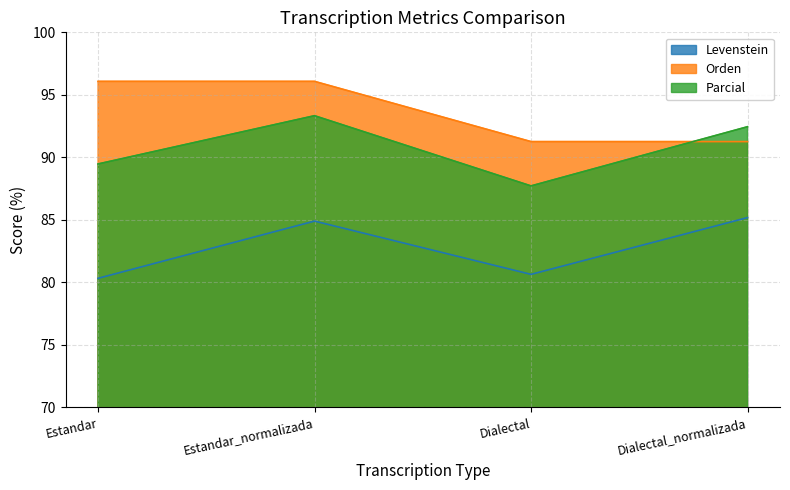

Rank the series at Dialectal from highest to lowest value.

Orden, Parcial, Levenstein